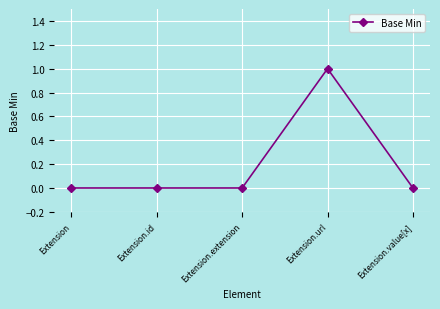

Reading left to right, list all the values displayed in this chart.

0	0	0	1	0